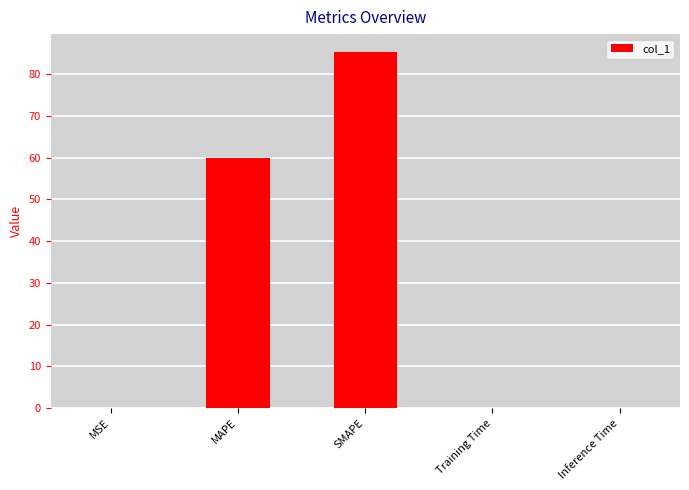

Which has a higher value, MSE or MAPE?

MAPE